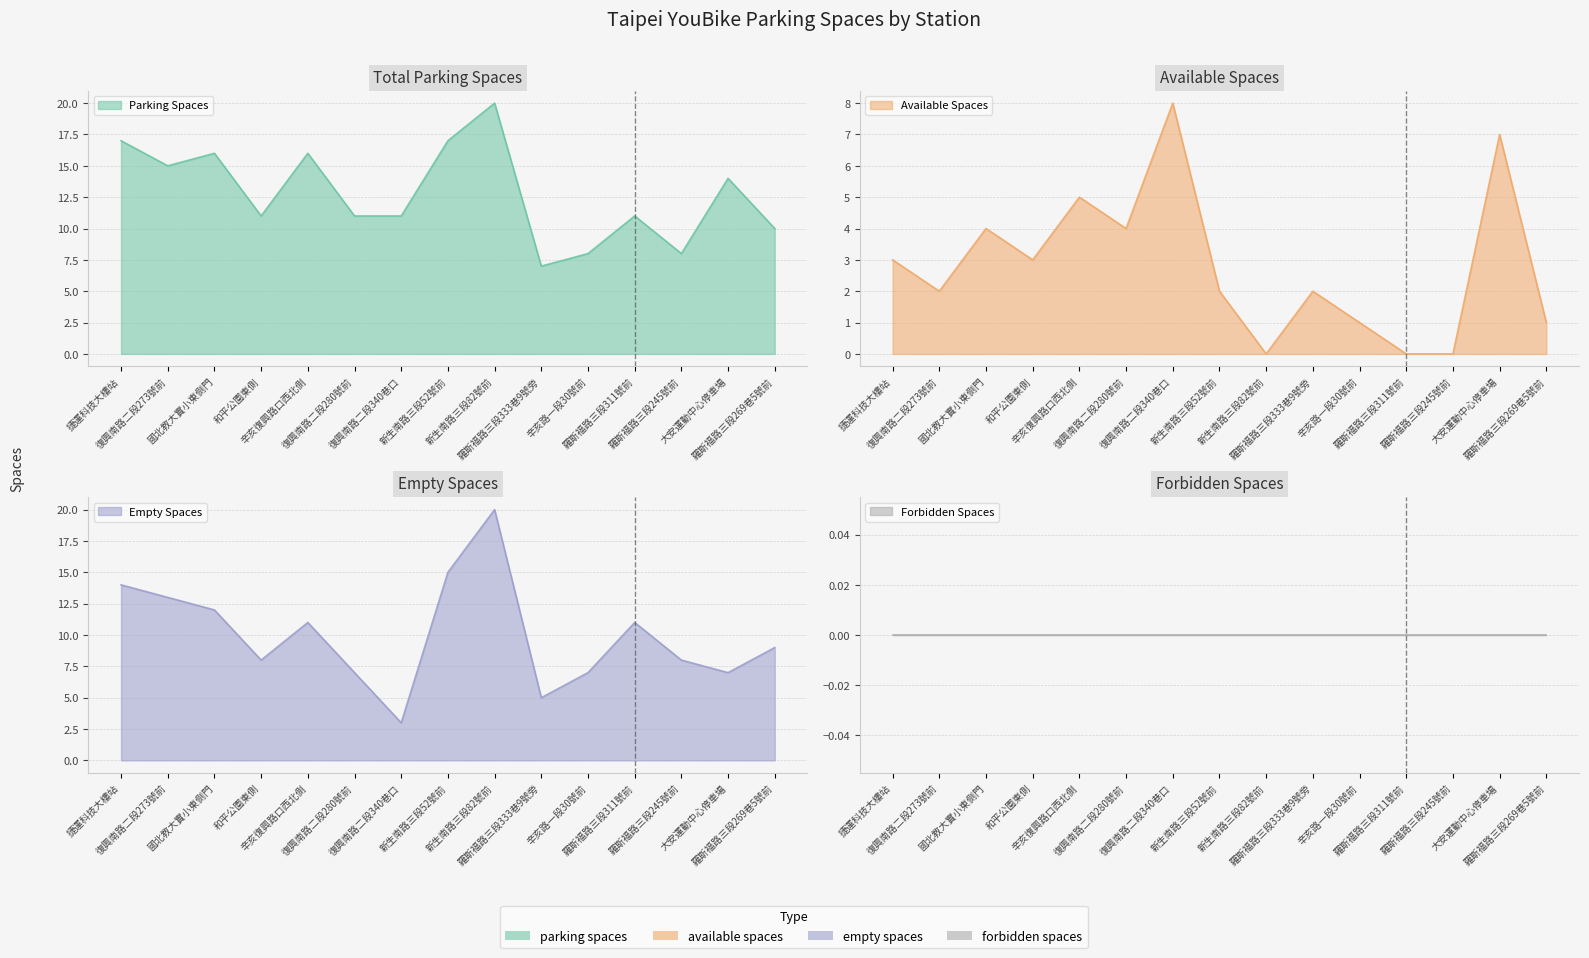

True or false: parking_spaces and available_spaces cross at least once.

False